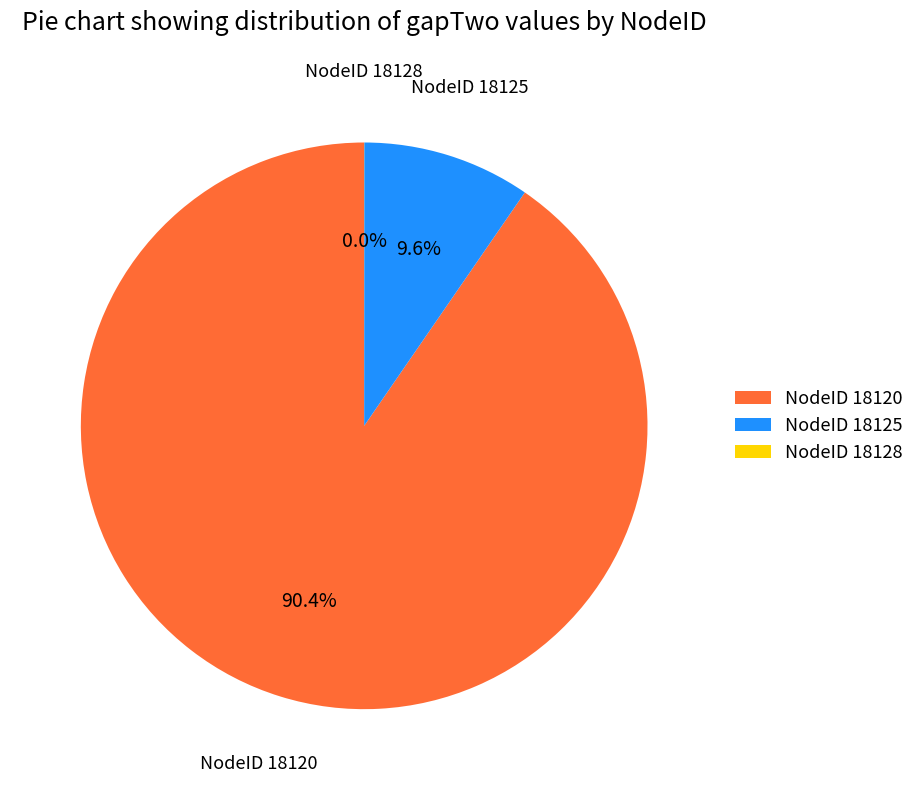

Is there any slice that represents more than half of the pie?

Yes